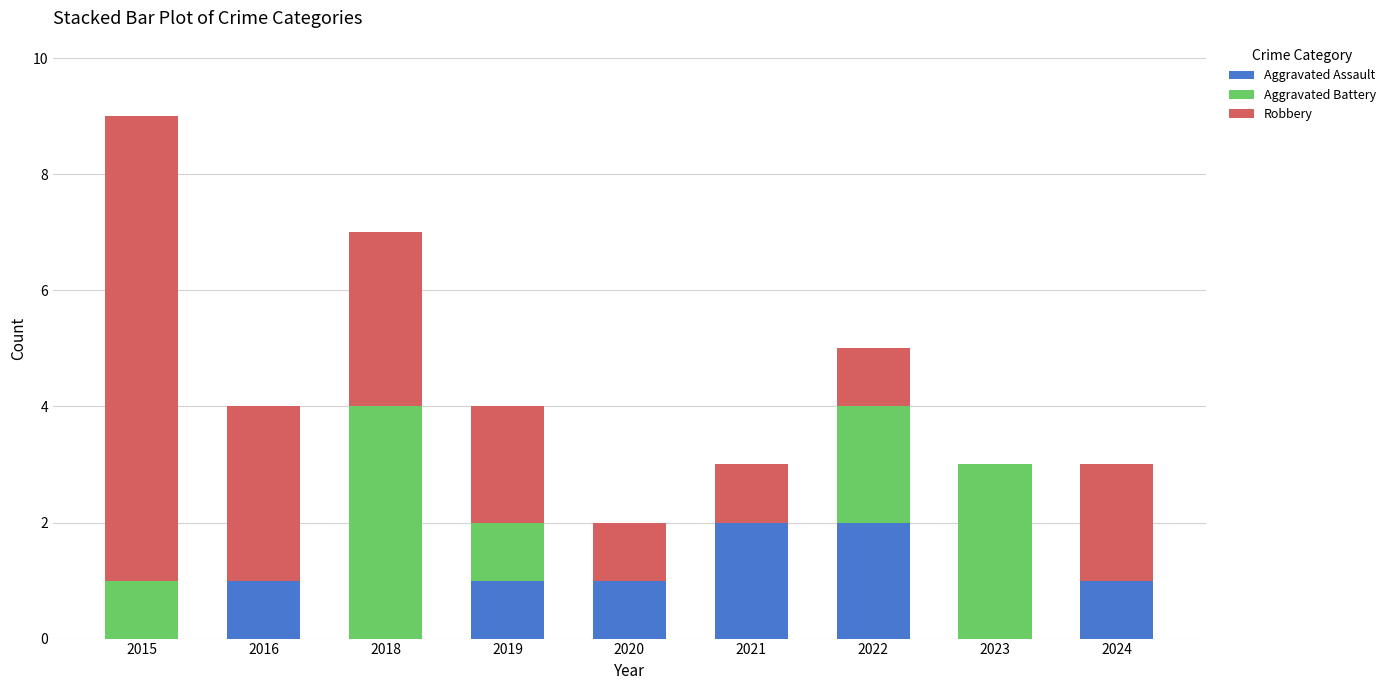

Reading left to right, what are the values for Aggravated Assault?

2015=0	2016=1	2018=0	2019=1	2020=1	2021=2	2022=2	2023=0	2024=1